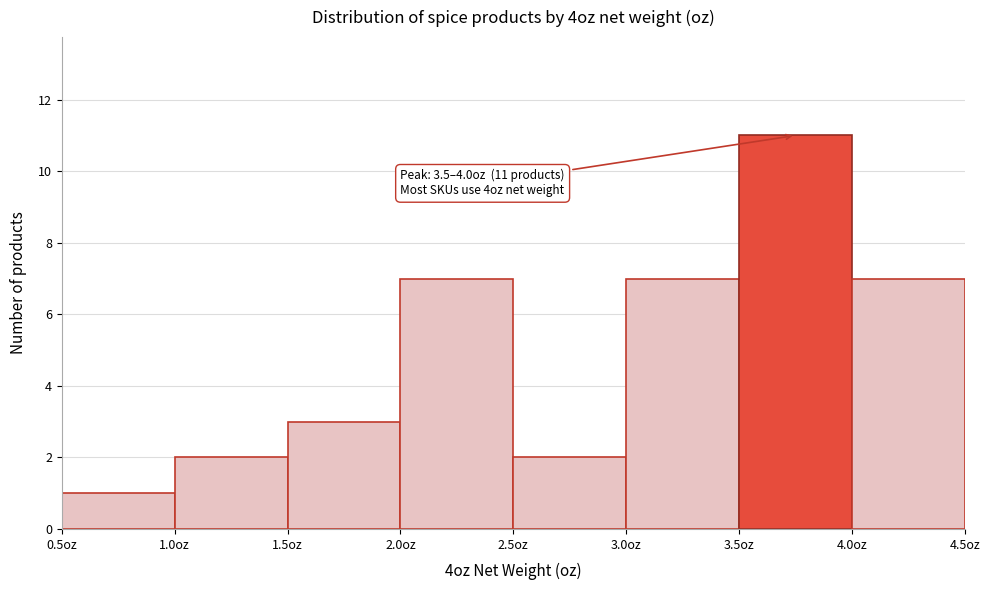

Over which range of the x-axis is the bar tallest?

3.5 to 4.0